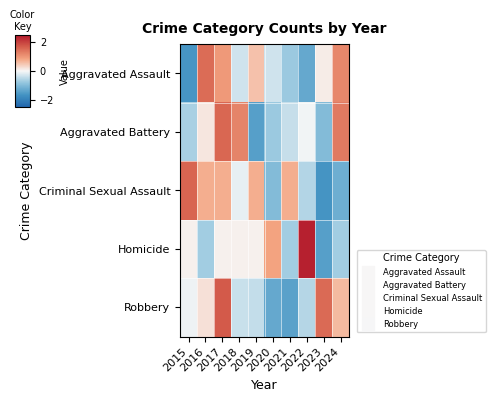

Reading left to right, list all the values displayed in this chart.

Aggravated Assault: 2015=-1.6	2016=1.5	2017=1.0	2018=-0.3	2019=0.5	2020=-0.3	2021=-0.8	2022=-1.3	2023=0.1	2024=1.2
Aggravated Battery: 2015=-0.6	2016=0.2	2017=1.6	2018=1.2	2019=-1.5	2020=-0.8	2021=-0.4	2022=-0.1	2023=-1.0	2024=1.3
Criminal Sexual Assault: 2015=1.6	2016=0.7	2017=0.7	2018=-0.1	2019=0.7	2020=-1.0	2021=0.7	2022=-0.6	2023=-1.6	2024=-1.2
Homicide: 2015=0.1	2016=-0.7	2017=0.1	2018=0.1	2019=0.1	2020=0.8	2021=-0.7	2022=2.4	2023=-1.5	2024=-0.7
Robbery: 2015=-0.1	2016=0.2	2017=1.7	2018=-0.4	2019=-0.4	2020=-1.3	2021=-1.4	2022=-0.5	2023=1.5	2024=0.6